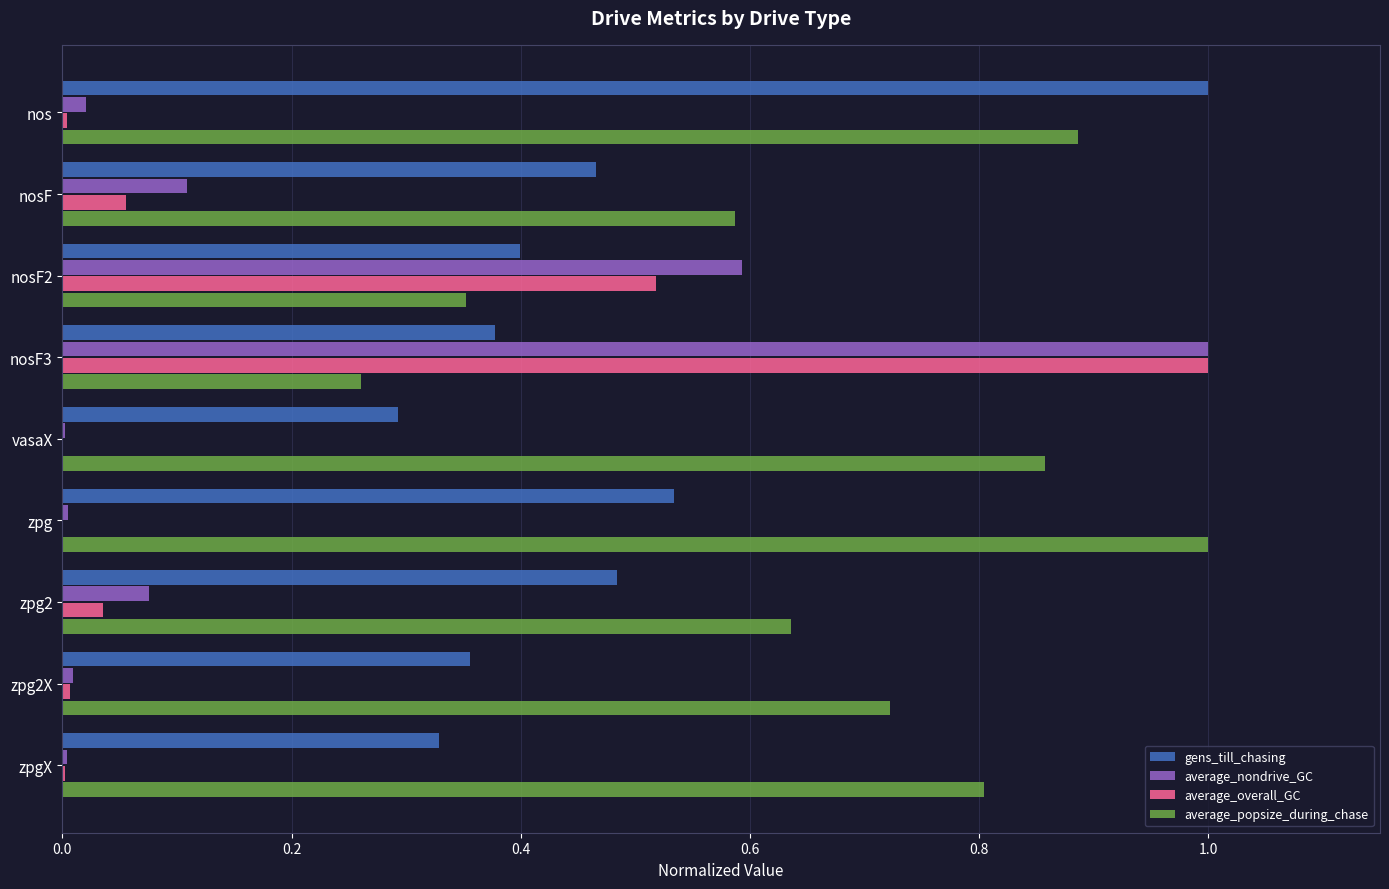

At which category is the sum across all series the highest?

nosF3